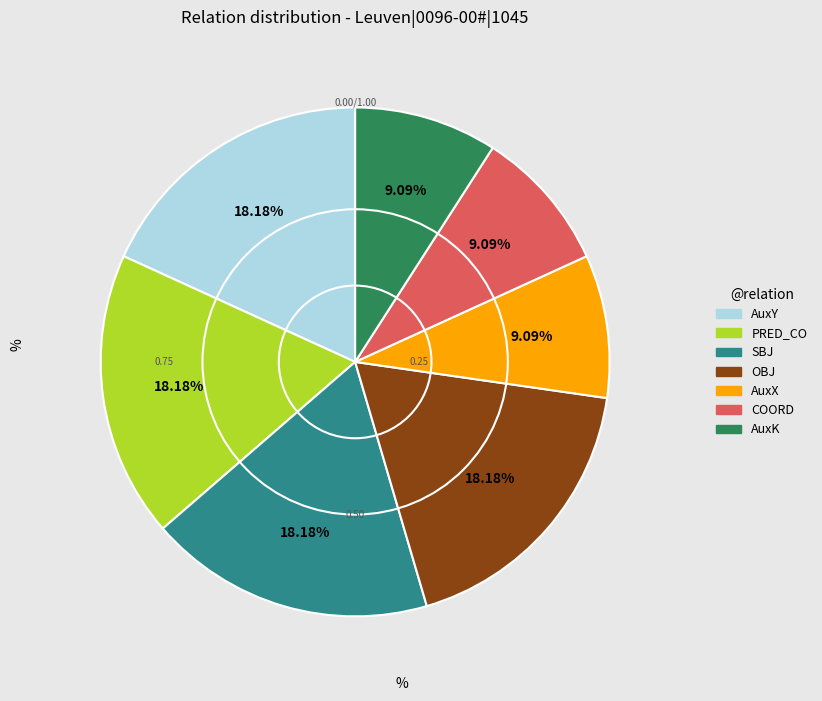

How many segments does this pie chart have?

7